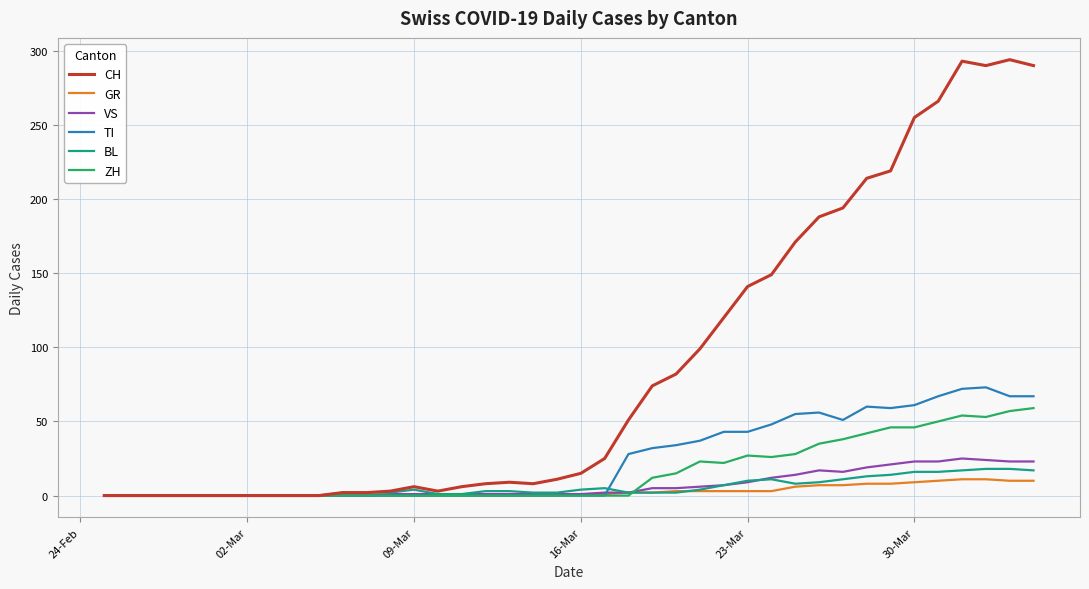

What is the greatest value displayed?

294